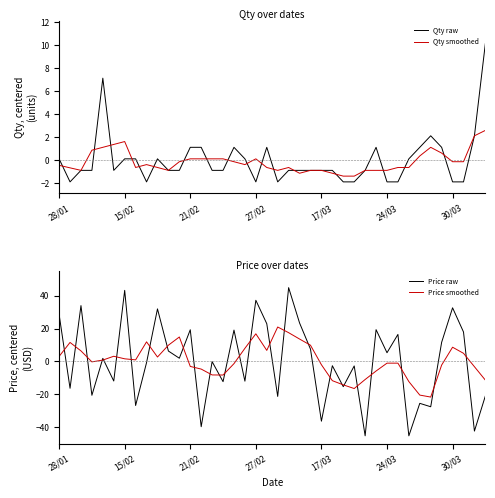

What is the highest value of the Price raw series?

44.9